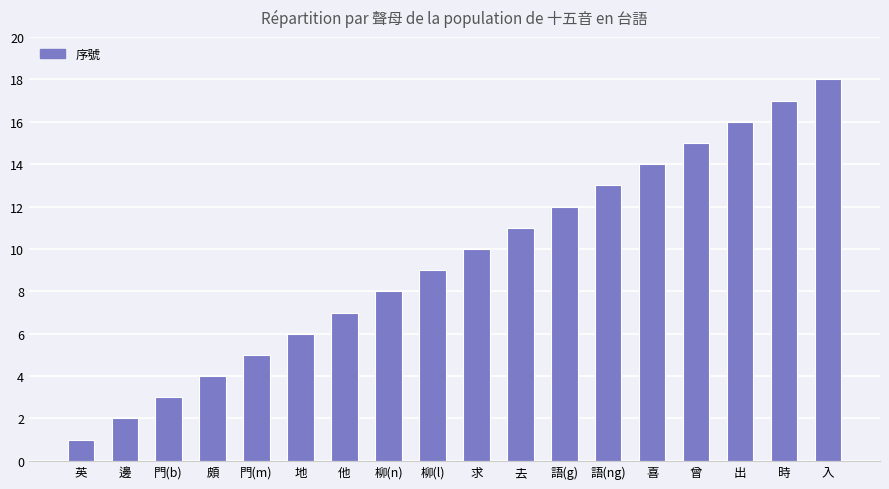

How many distinct data groups are displayed?

1